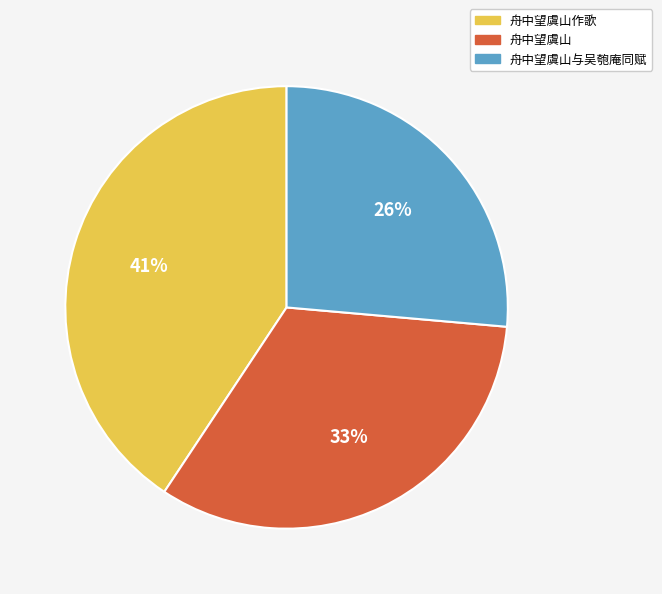

To the nearest percent, what is the average slice percentage?

33%